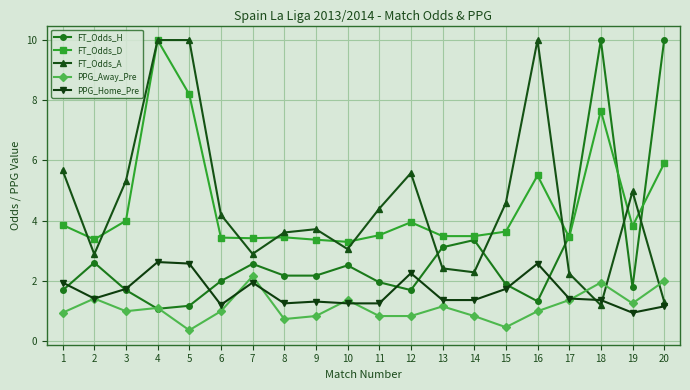

What are all the series names shown in the legend?

FT_Odds_H, FT_Odds_D, FT_Odds_A, PPG_Away_Pre, PPG_Home_Pre